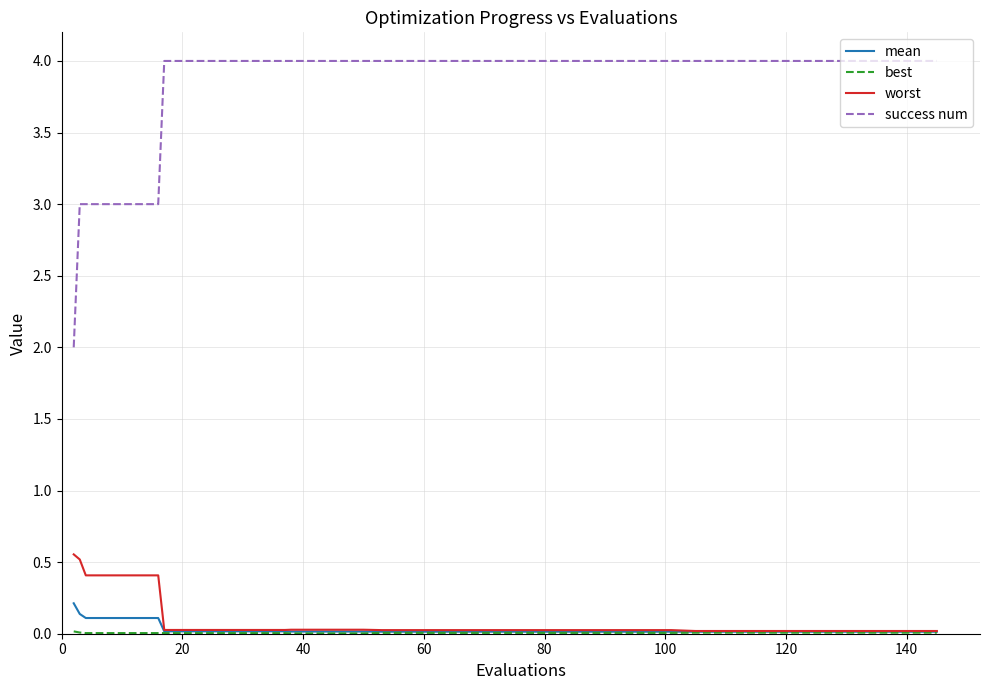

Which series has the largest total across all categories?

success num